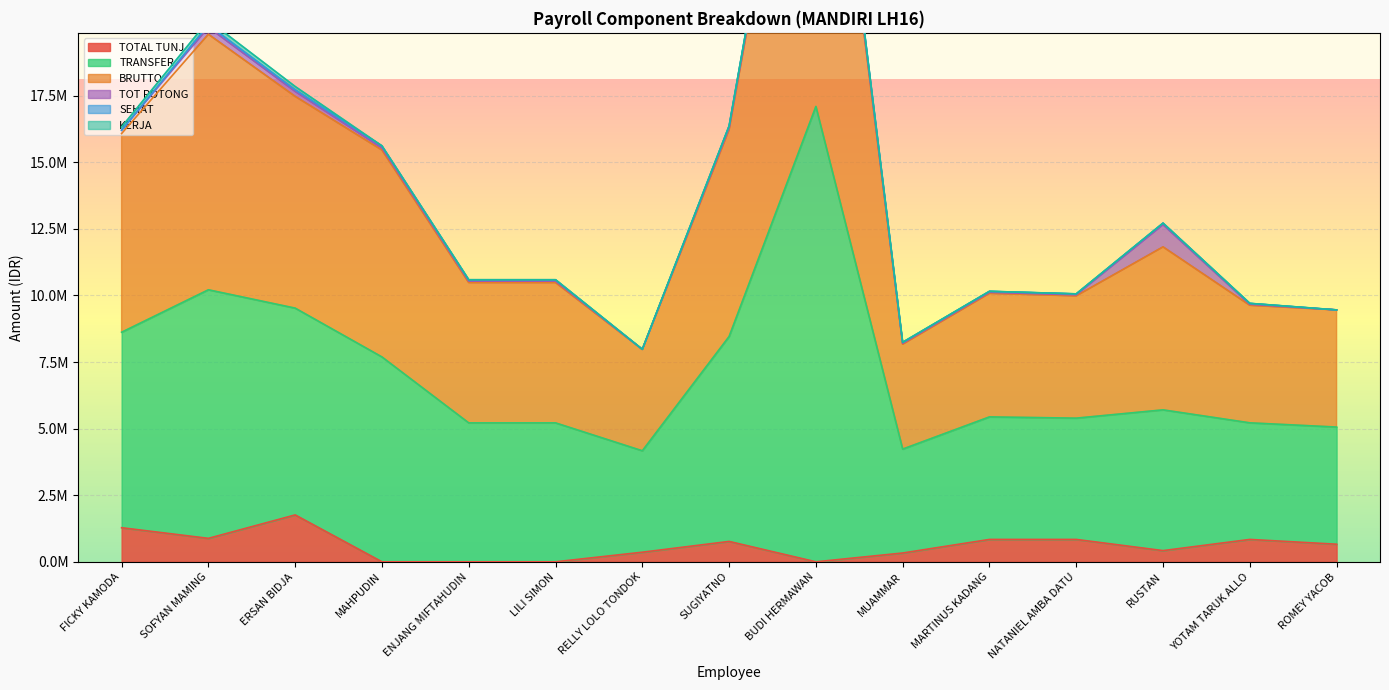

Is it true that TRANSFER equals 3713270 at ROMEY YACOB?

False